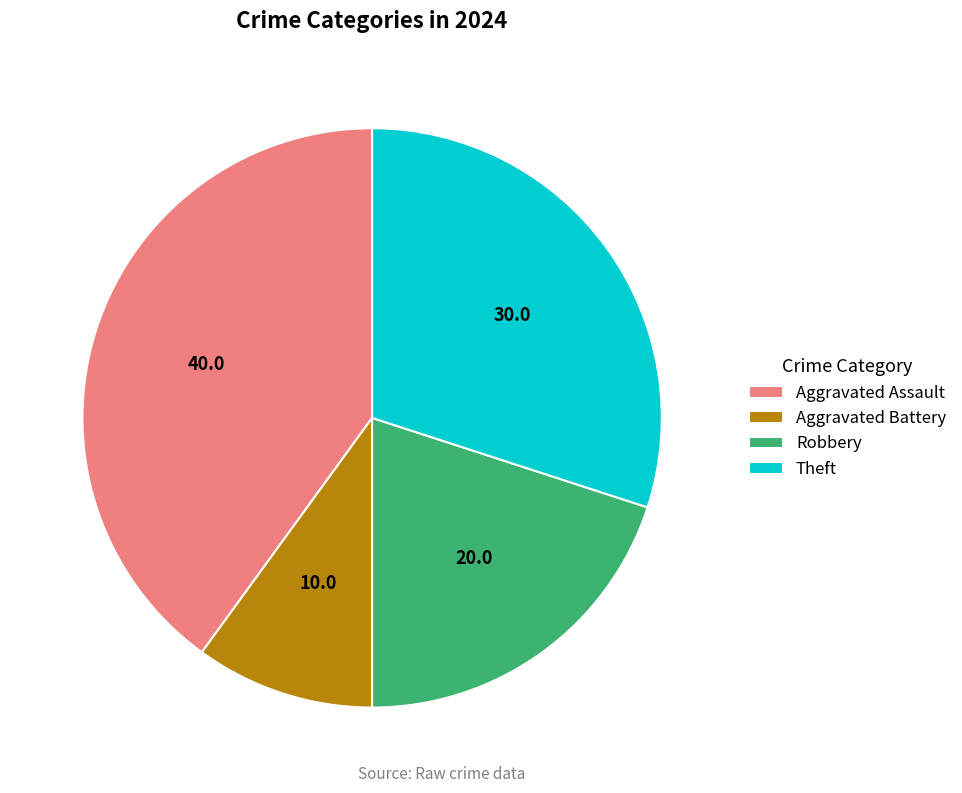

Rank the categories by value from lowest to highest.

Aggravated Battery, Robbery, Theft, Aggravated Assault